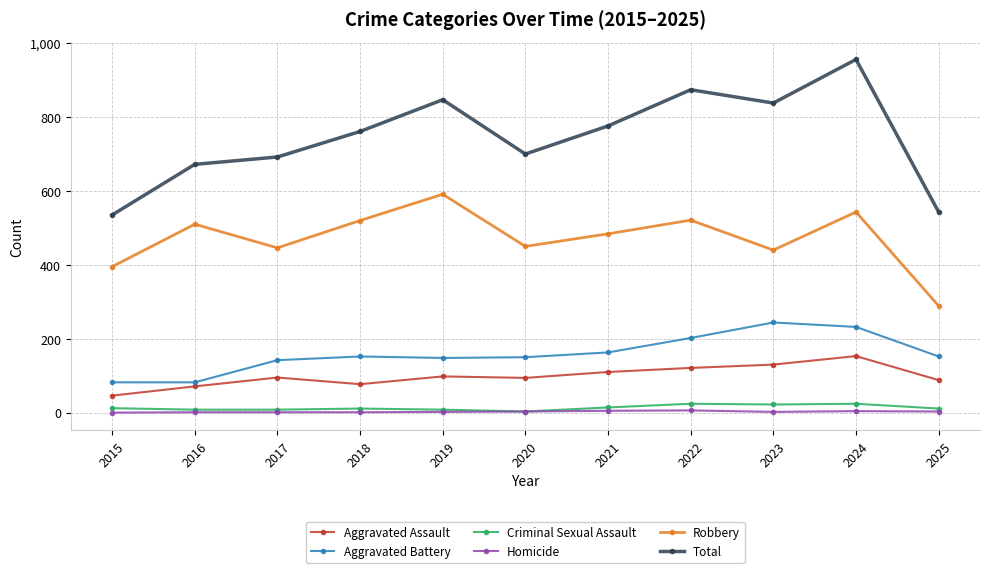

List the series in order of their peak value, lowest first.

Homicide, Criminal Sexual Assault, Aggravated Assault, Aggravated Battery, Robbery, Total